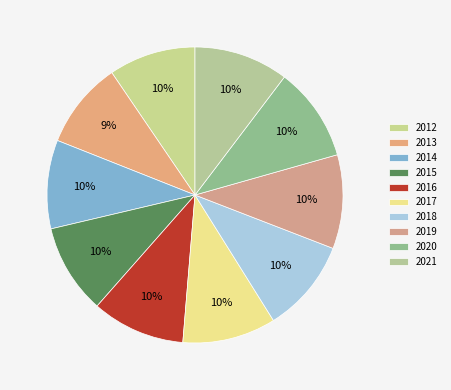

Count the number of slices in the pie.

10